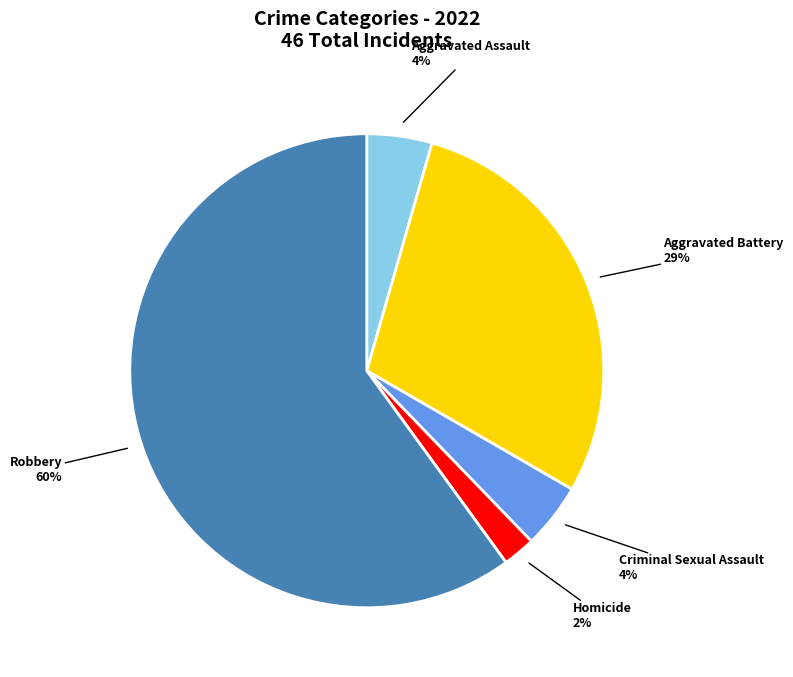

To the nearest percent, what is the average slice percentage?

20%